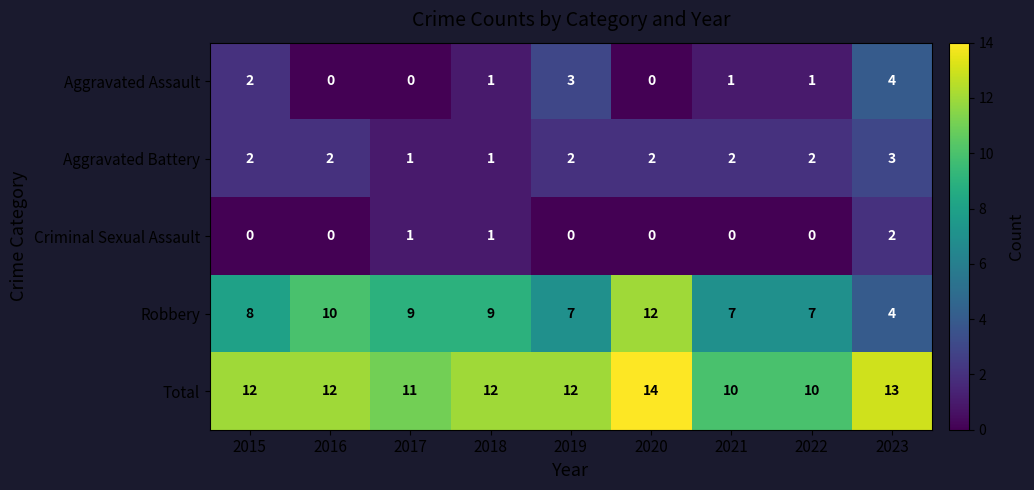

What is the sum of the Total values at 2017 and 2015?

23